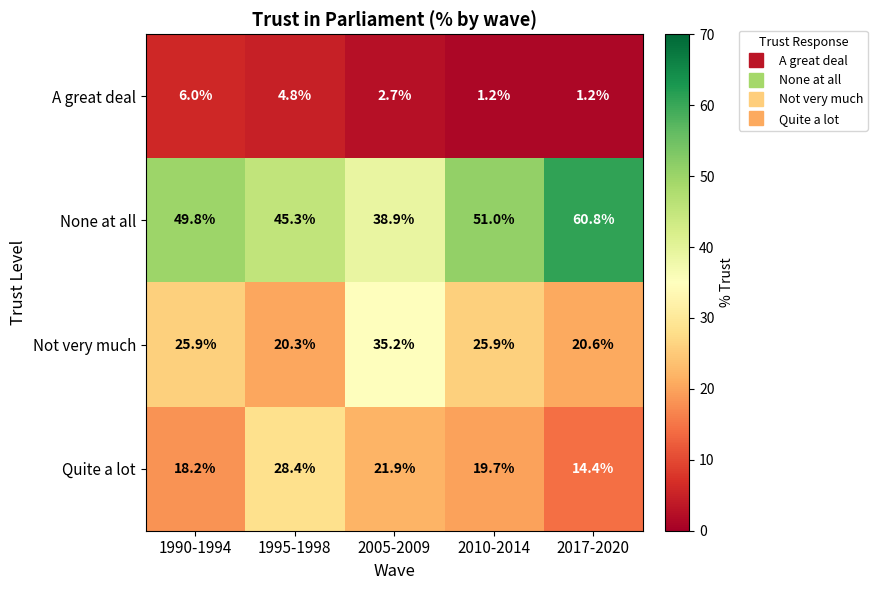

The value of A great deal at 2017-2020 is 1.6. True or false?

False